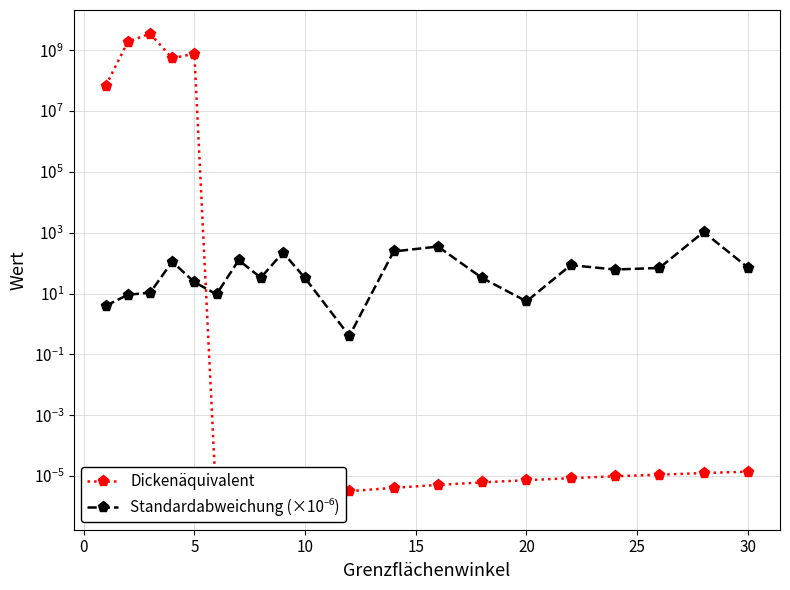

Is this an area chart (filled region under the line)?

No